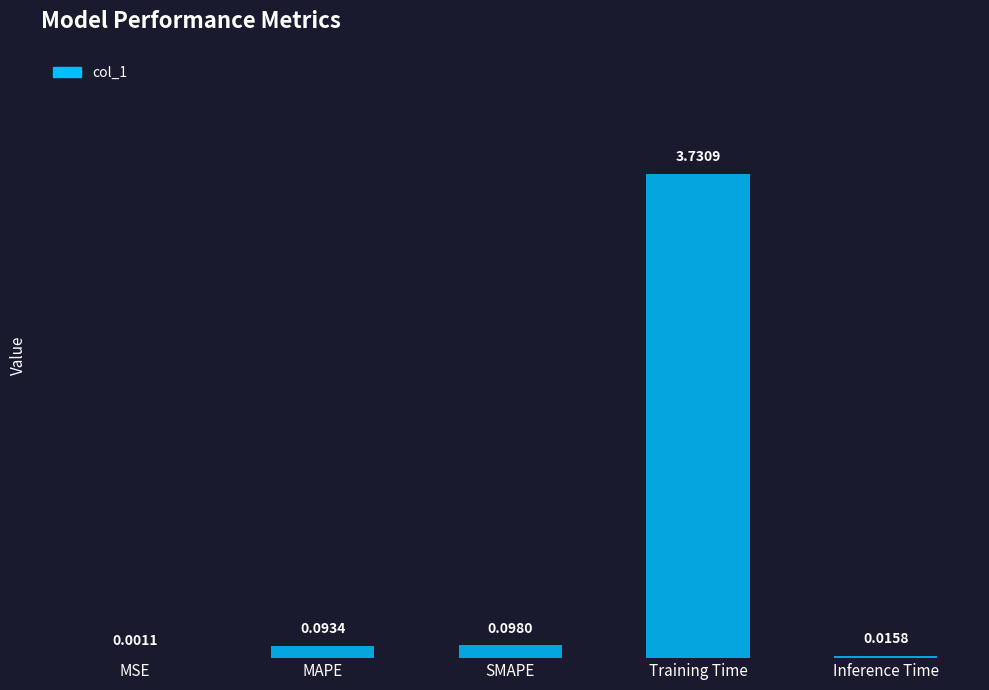

What is the change in value from MSE to SMAPE?

+0.1